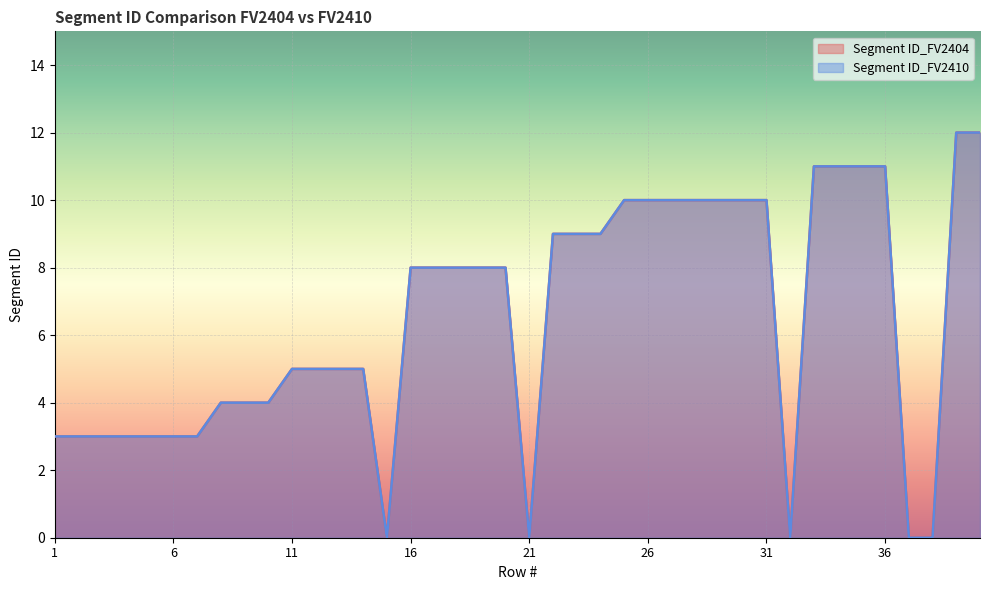

At which label does Segment ID_FV2404 reach its peak?

39